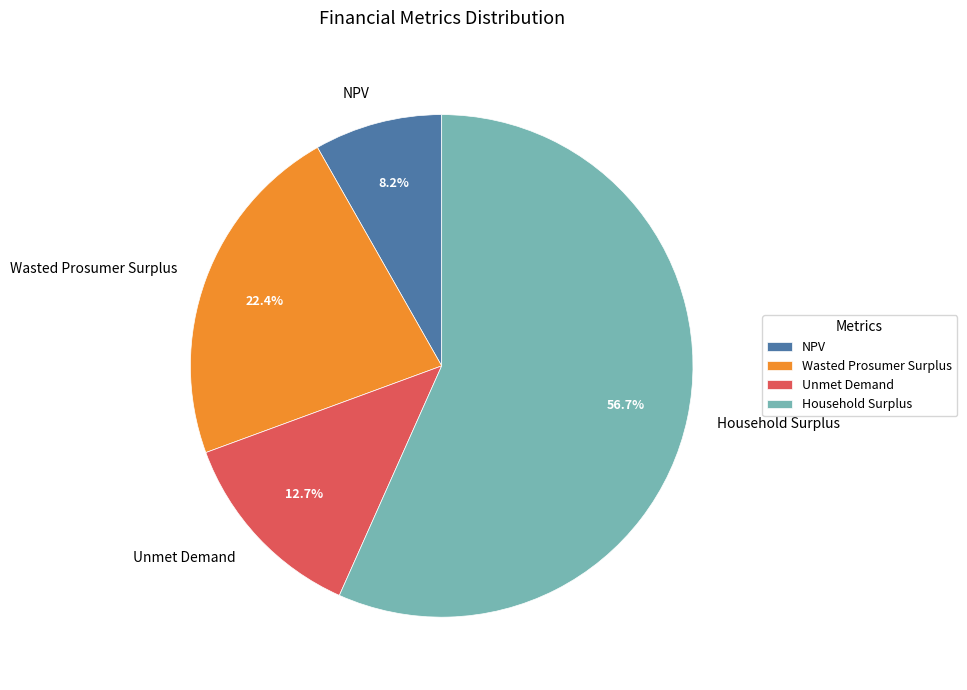

Which has a higher value, Unmet Demand or Wasted Prosumer Surplus?

Wasted Prosumer Surplus